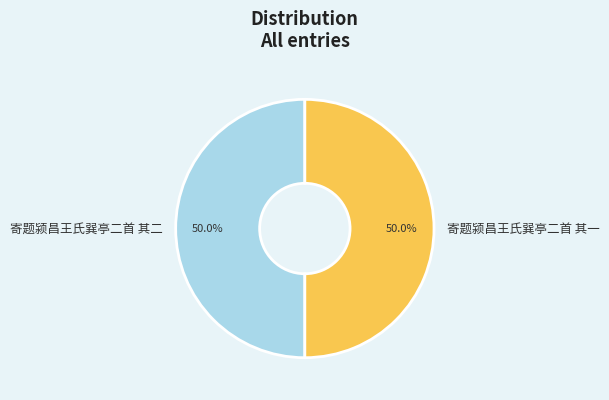

How many slices are in this pie chart?

2